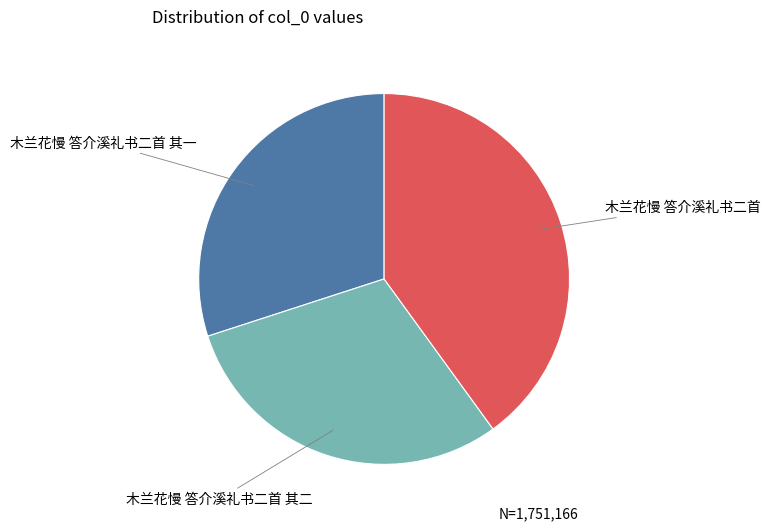

Is there any slice that represents more than half of the pie?

No